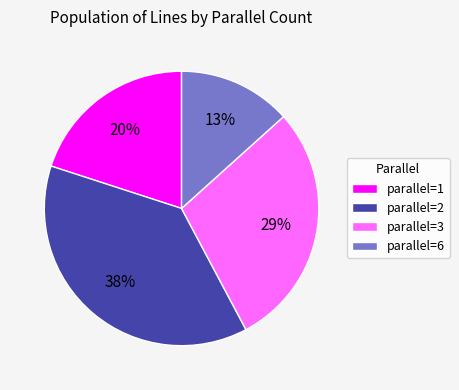

What is the smallest slice in the pie chart?

parallel=6